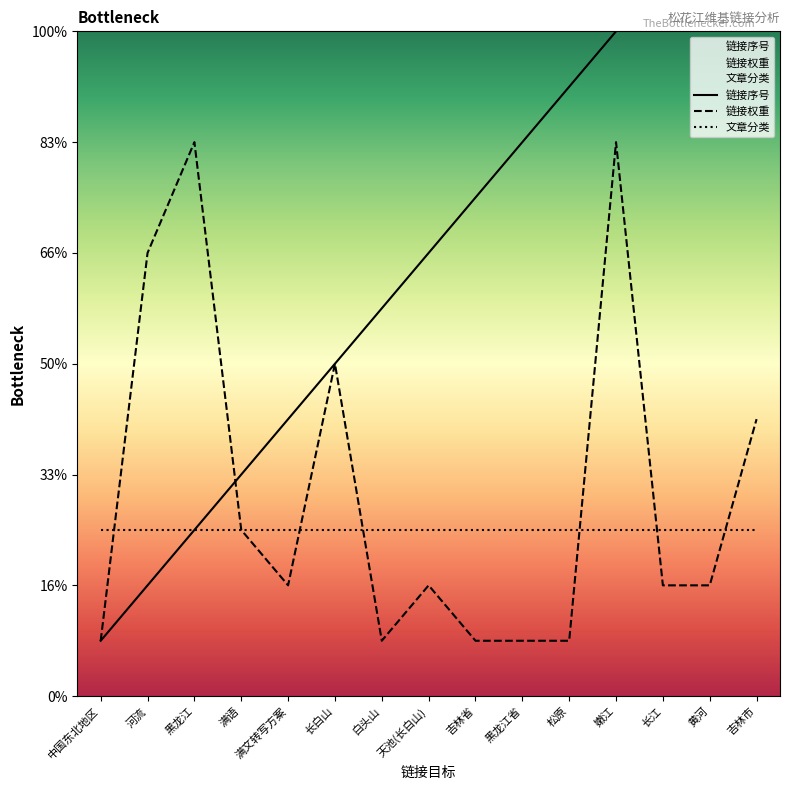

Reading left to right, extract all data points from this chart.

链接序号: 中国东北地区=1	河流=2	黑龙江=3	满语=4	满文转写方案=5	长白山=6	白头山=7	天池(长白山)=8	吉林省=9	黑龙江省=10	松原=11	嫩江=12	长江=13	黄河=14	吉林市=15
链接权重: 中国东北地区=1	河流=8	黑龙江=10	满语=3	满文转写方案=2	长白山=6	白头山=1	天池(长白山)=2	吉林省=1	黑龙江省=1	松原=1	嫩江=10	长江=2	黄河=2	吉林市=5
文章分类: 中国东北地区=3	河流=3	黑龙江=3	满语=3	满文转写方案=3	长白山=3	白头山=3	天池(长白山)=3	吉林省=3	黑龙江省=3	松原=3	嫩江=3	长江=3	黄河=3	吉林市=3